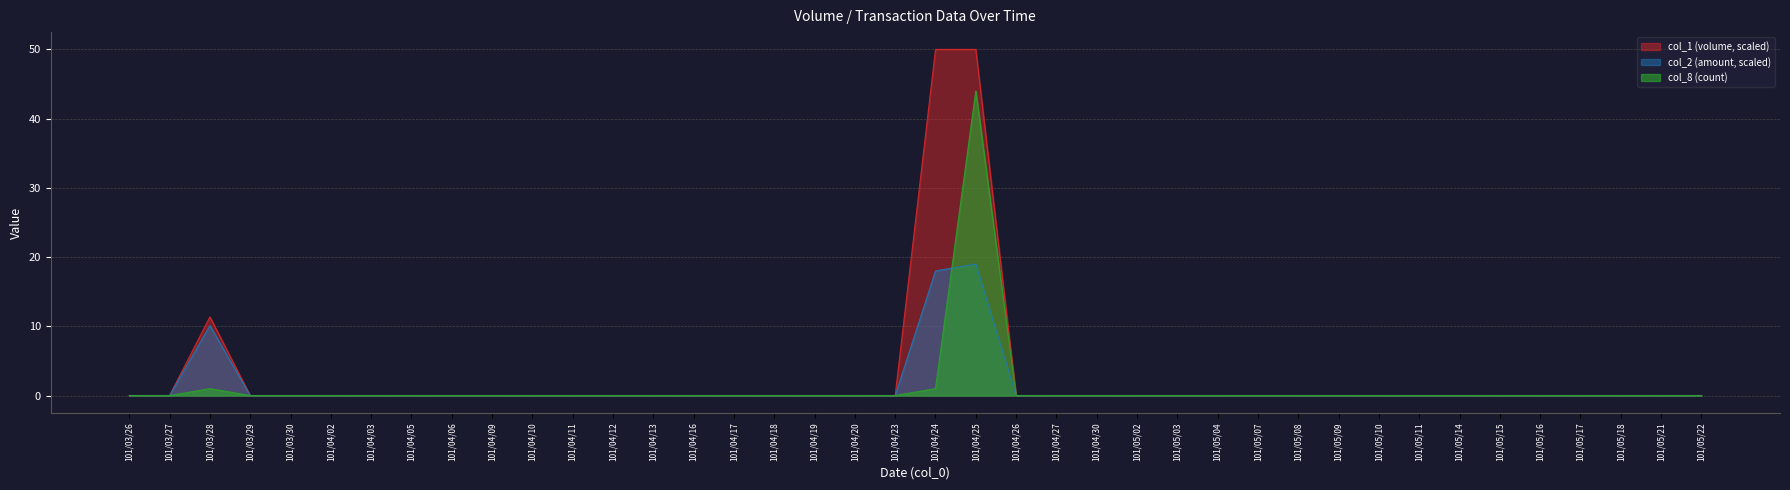

At which label does col_1 reach its peak?

101/04/24